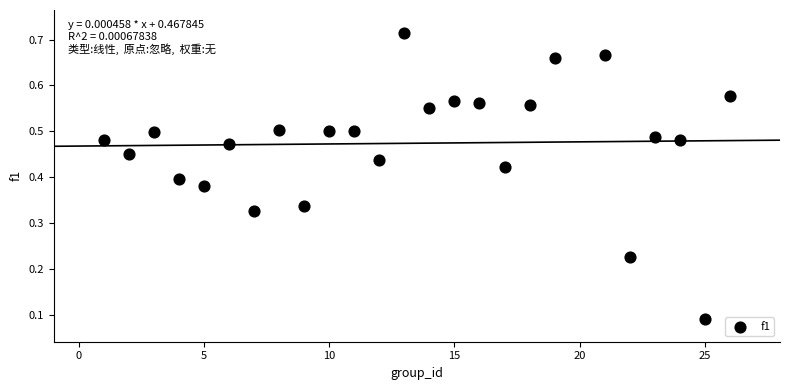

What is the range of X values (max minus min)?

25.0